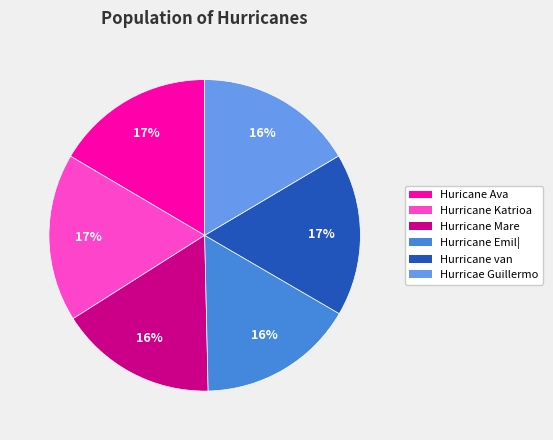

Is it true that Hurricane Katrioa is 8% of the pie?

False